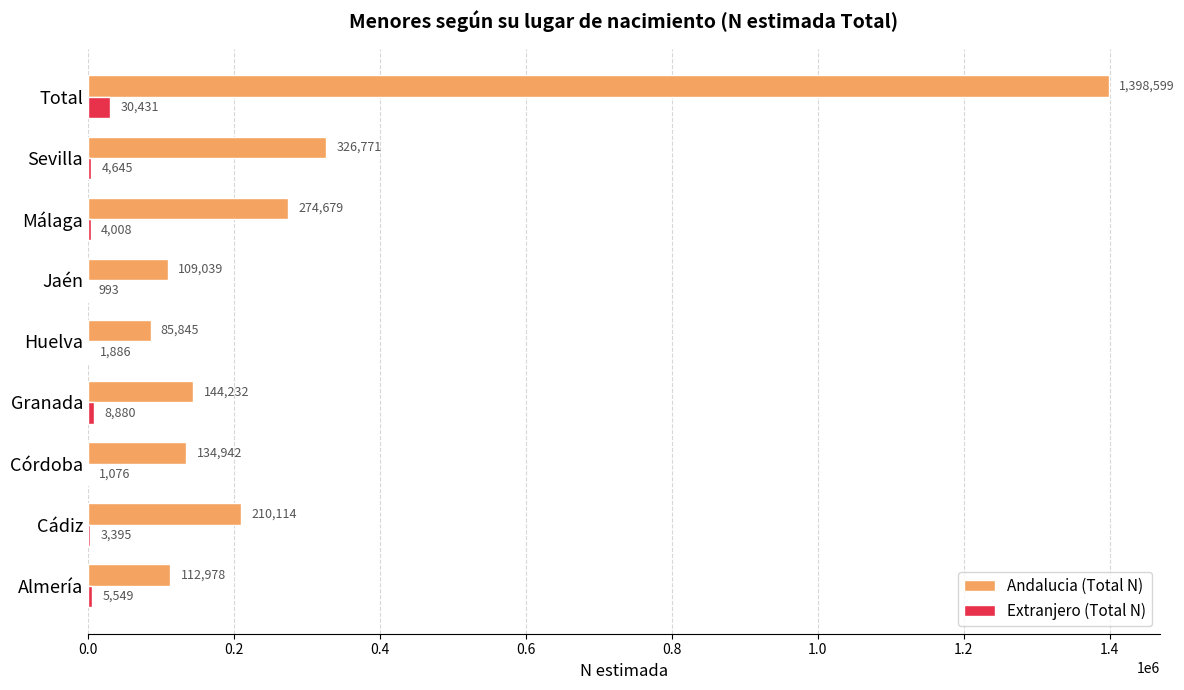

Is the value of Extranjero (Total N) at Córdoba greater than the value of Andalucia (Total N) at Almería?

No